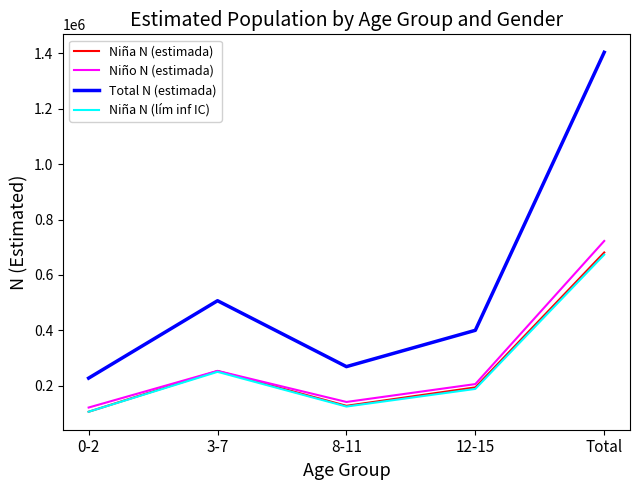

True or false: Total N (estimada) and Niña N (estimada) cross at least once.

False